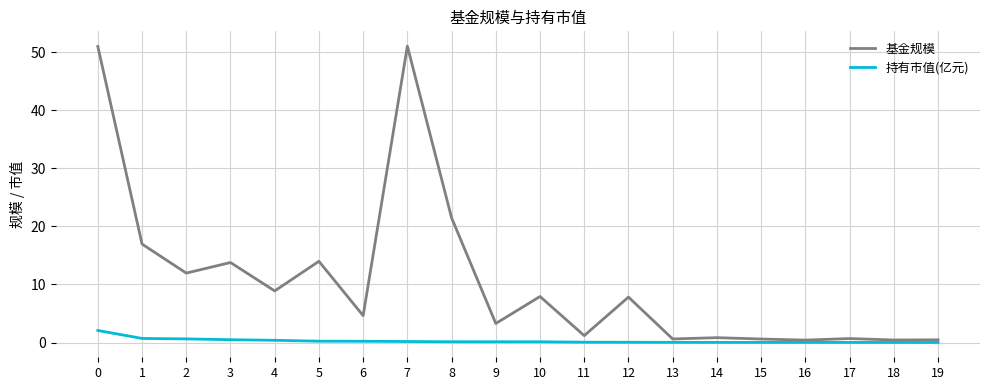

Rank the series by their average value, from highest to lowest.

基金规模, 持有市值(亿元)